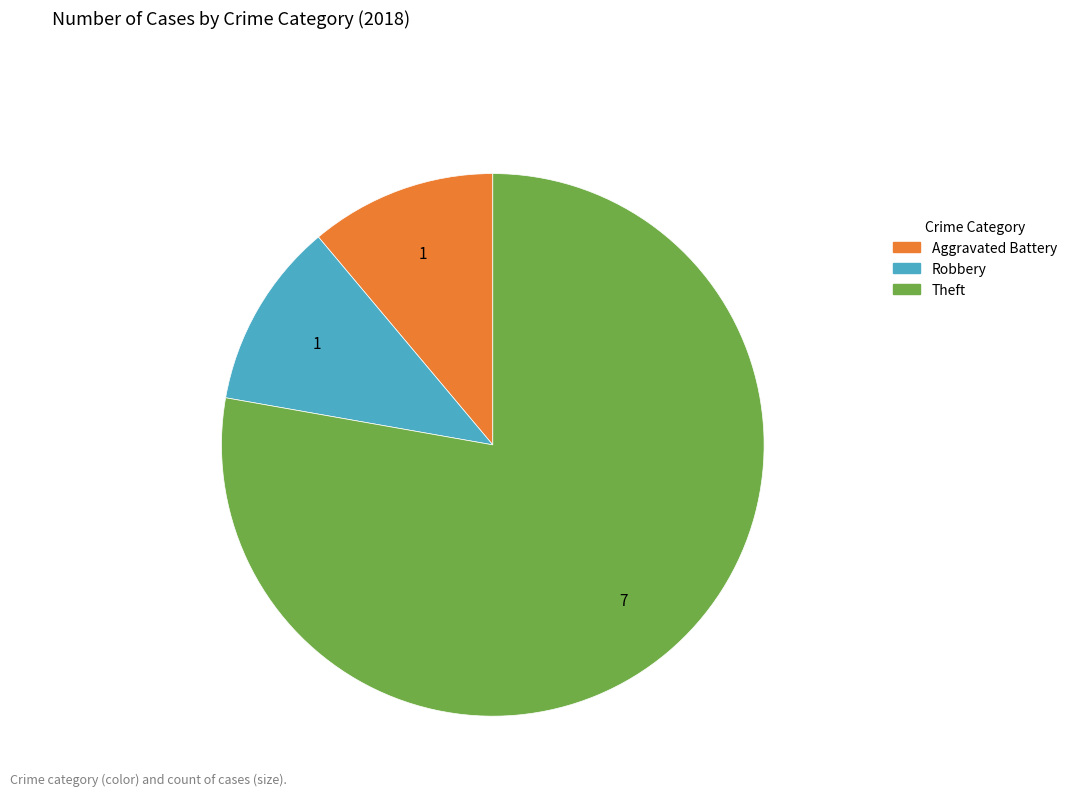

Is there any slice that represents more than half of the pie?

Yes